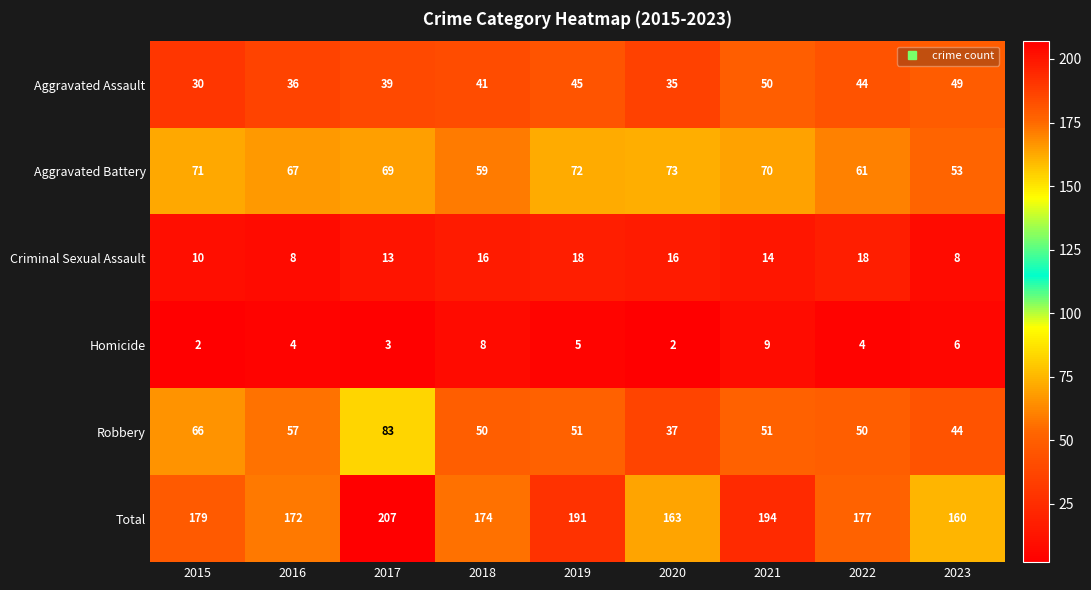

At how many categories does at least one series exceed 175?

5